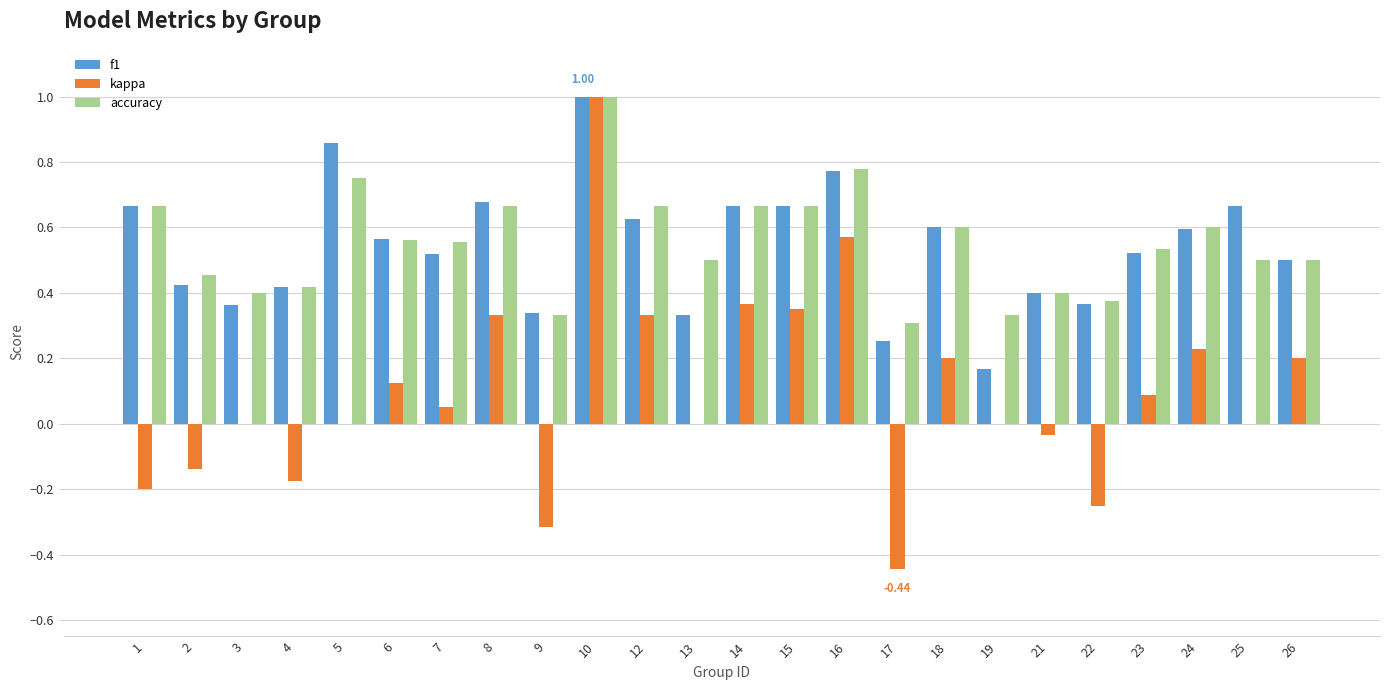

Count the number of data series in this chart.

3